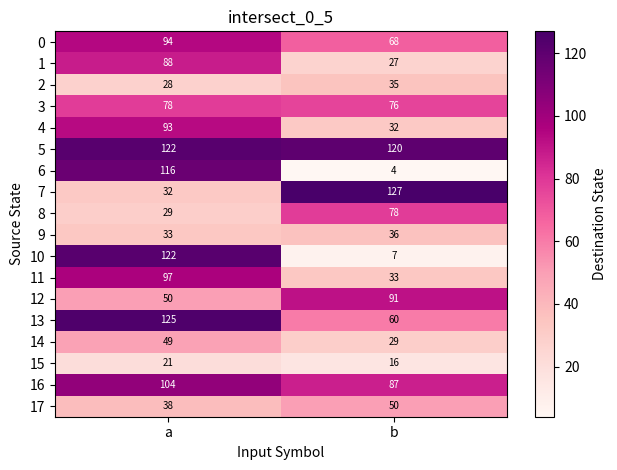

What is the sum of all 5 values?

242